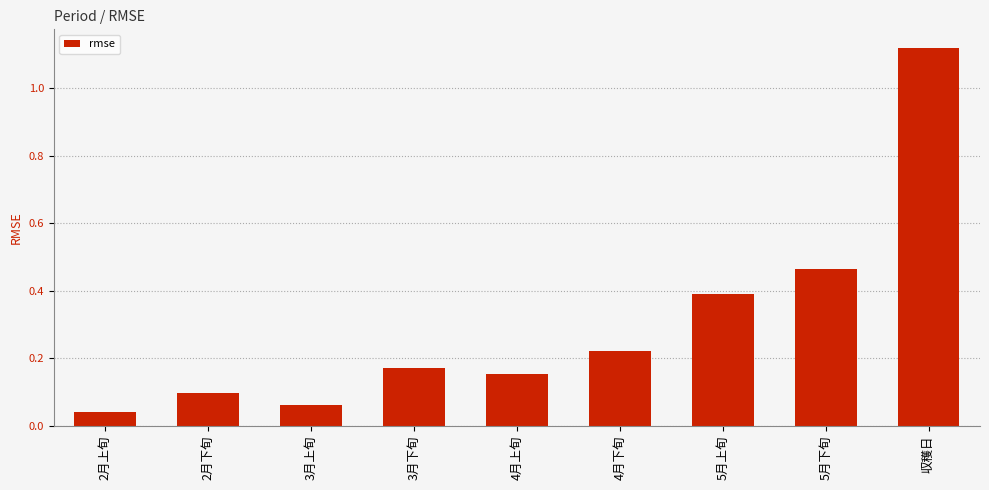

List the labels in order of value, smallest first.

2月上旬, 3月上旬, 2月下旬, 4月上旬, 3月下旬, 4月下旬, 5月上旬, 5月下旬, 収穫日